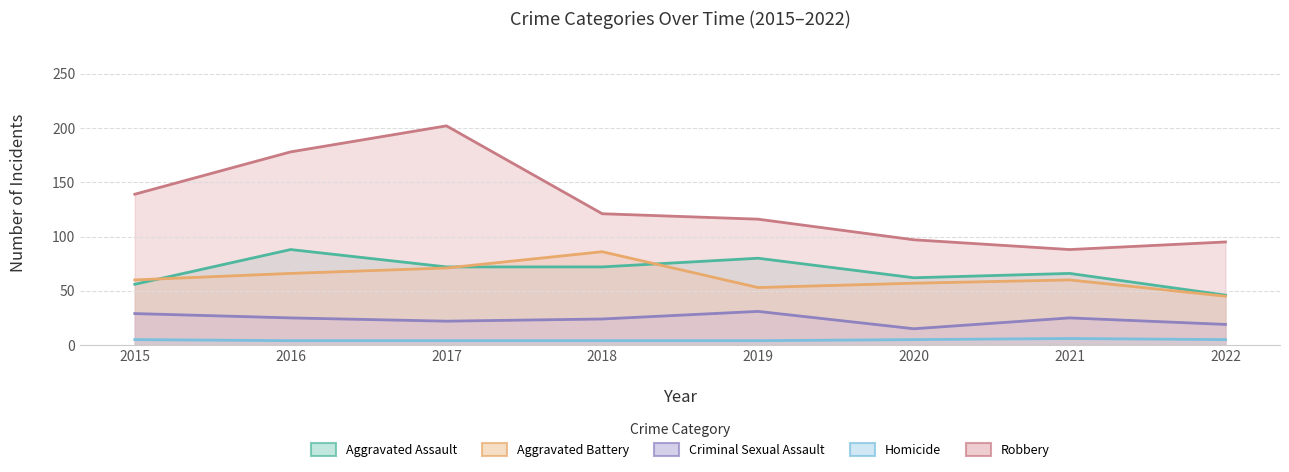

How many series are shown in this chart?

5